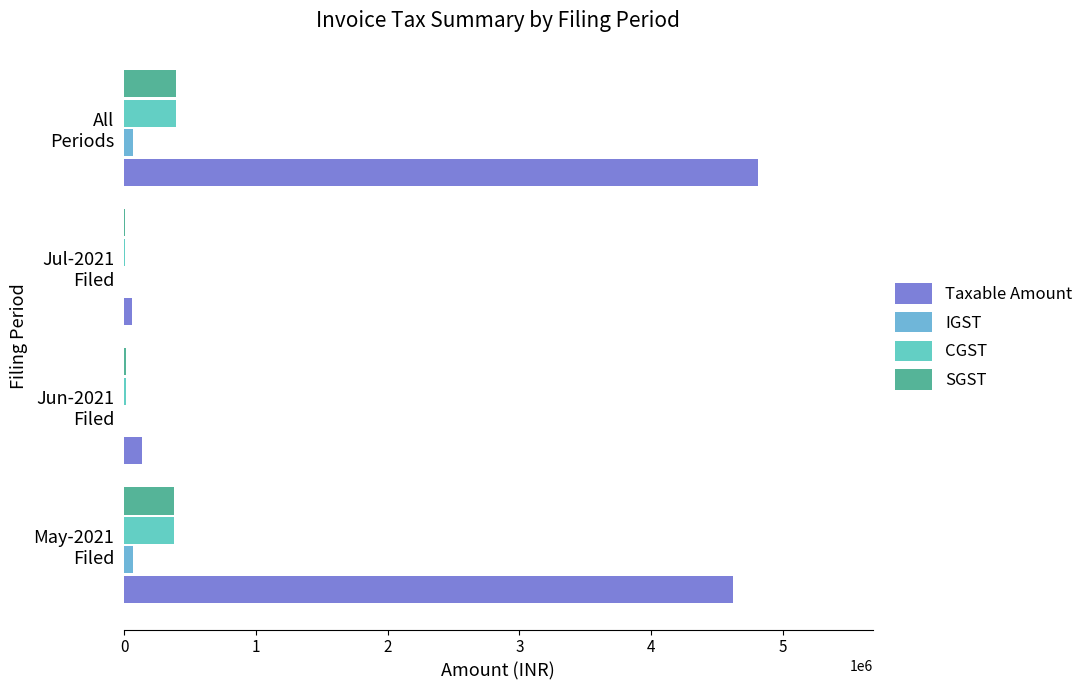

What is the maximum value shown in the chart?

4813103.9